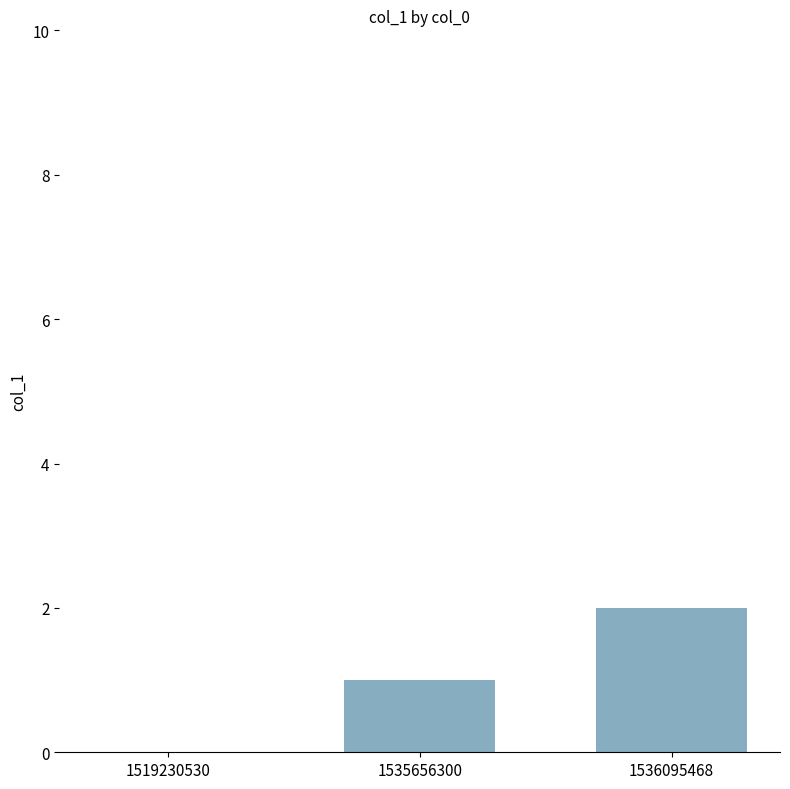

Reading right to left, extract all data points from this chart.

1536095468=2	1535656300=1	1519230530=0